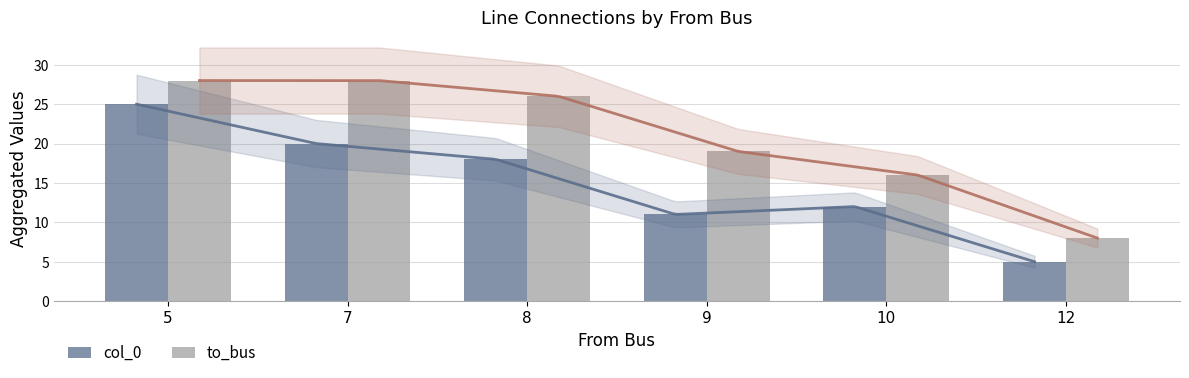

What is the value of the to_bus bar at the 5th from the left?

16